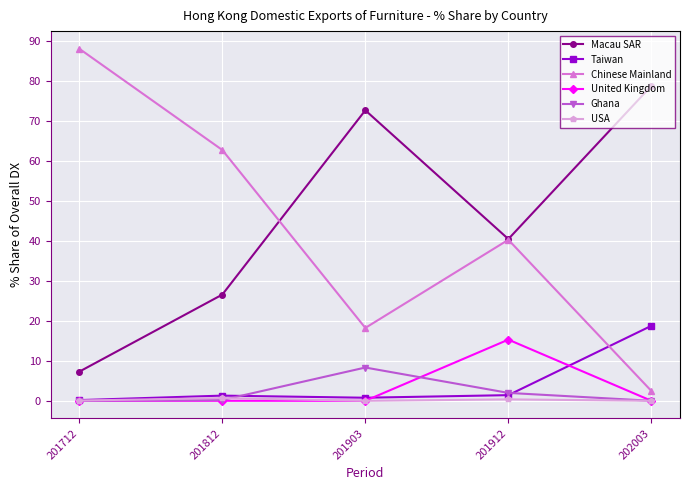

Which series has the largest range (max minus min)?

Chinese Mainland